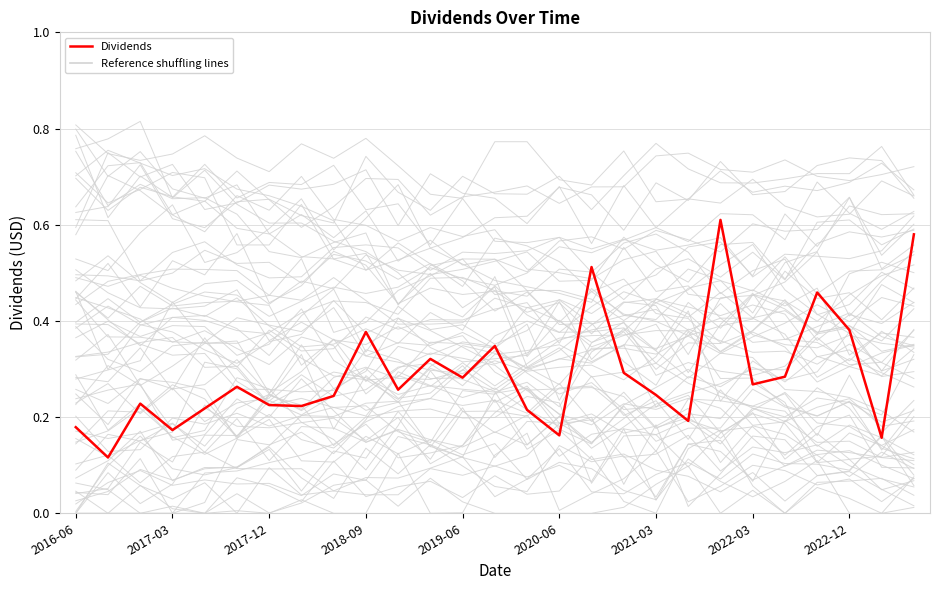

True or false: the data shows 0.2 at 2016-06.

True